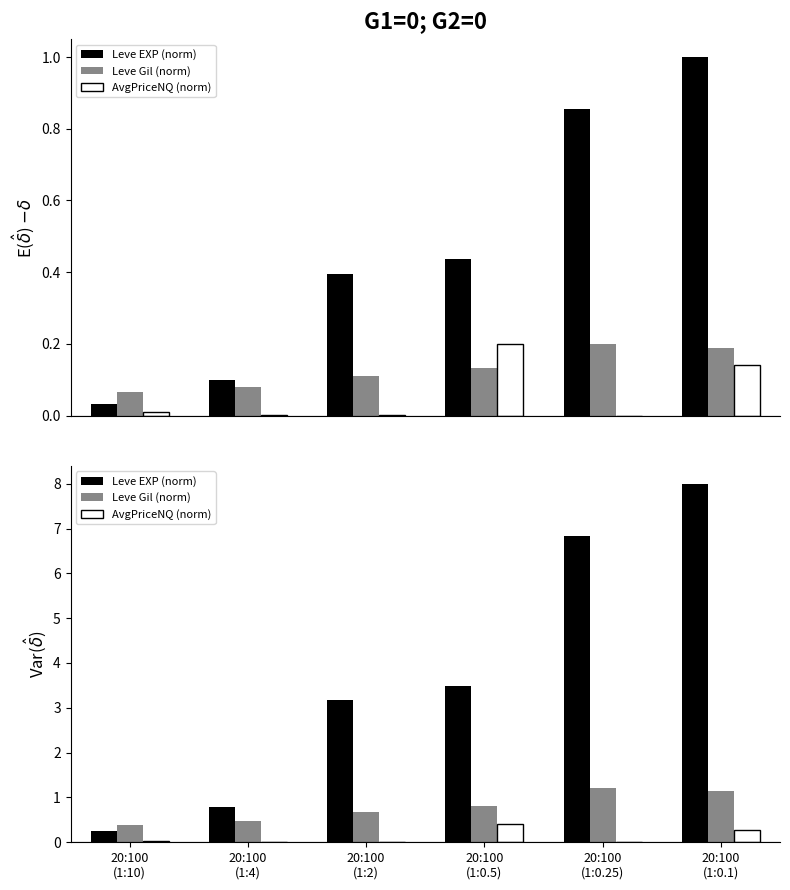

The AvgPriceNQ (norm) series shows 0.4 at 20:100
(1:0.1). True or false?

False